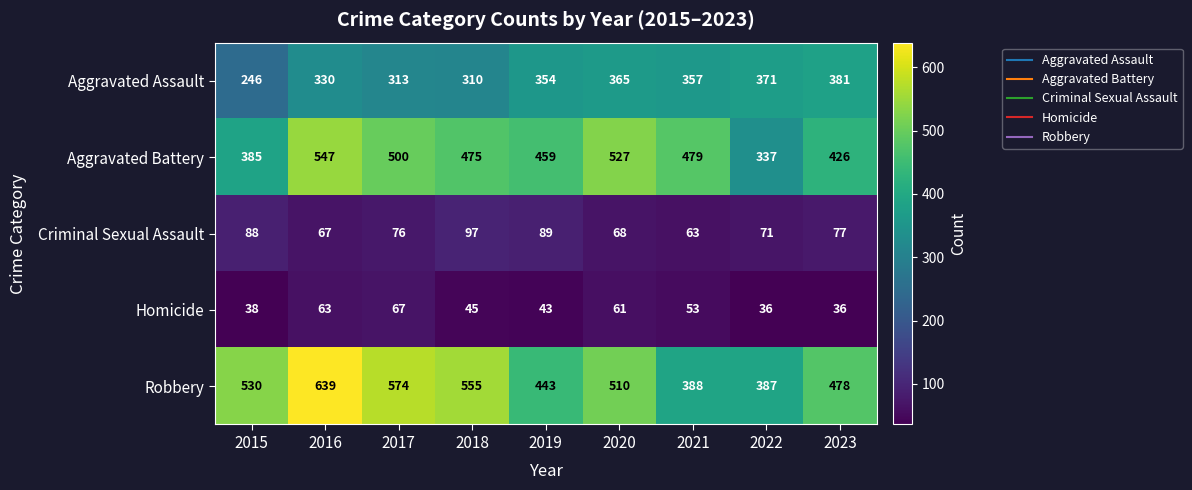

At which category is the sum across all series the highest?

2016